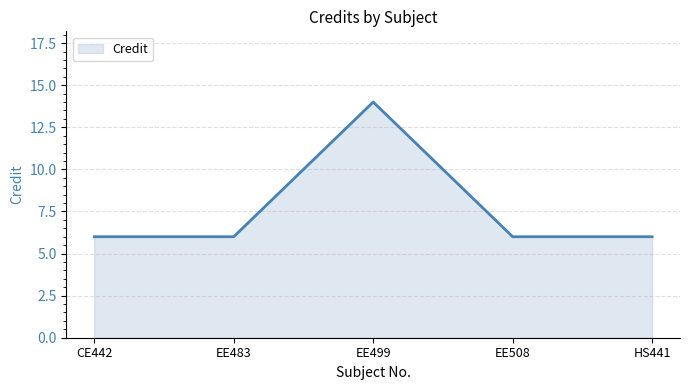

What is the smallest value displayed?

6